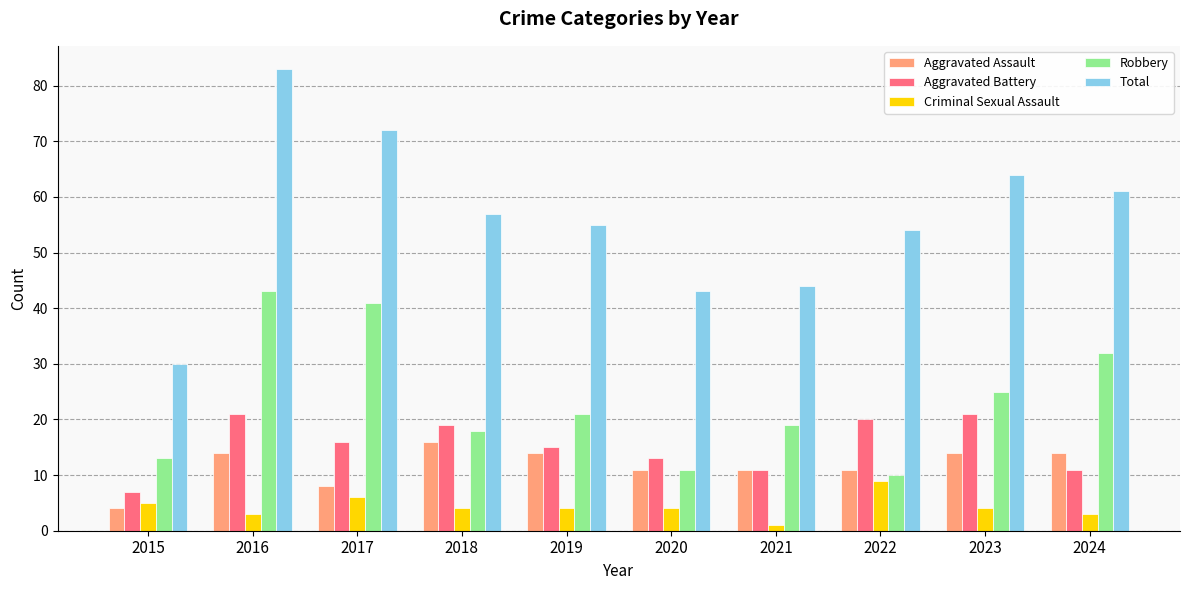

What is the value of the Total bar at the 8th from the left?

54